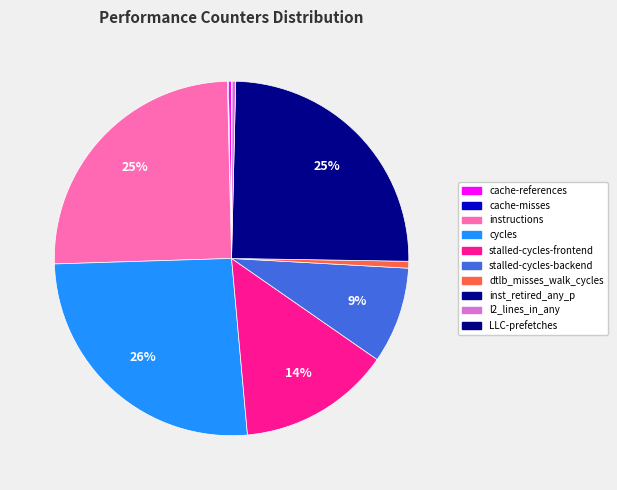

Rank the categories by value from lowest to highest.

LLC-prefetches, cache-misses, cache-references, l2_lines_in_any, dtlb_misses_walk_cycles, stalled-cycles-backend, stalled-cycles-frontend, inst_retired_any_p, instructions, cycles